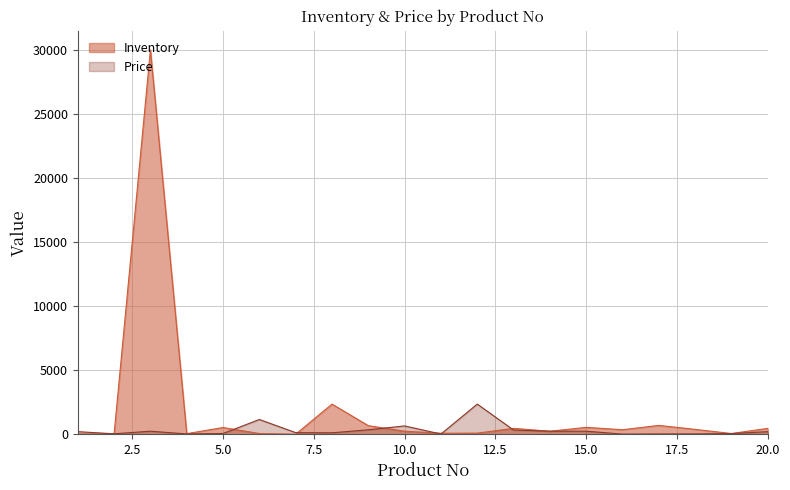

Is the value of Price at 7 greater than the value of Inventory at 5?

No